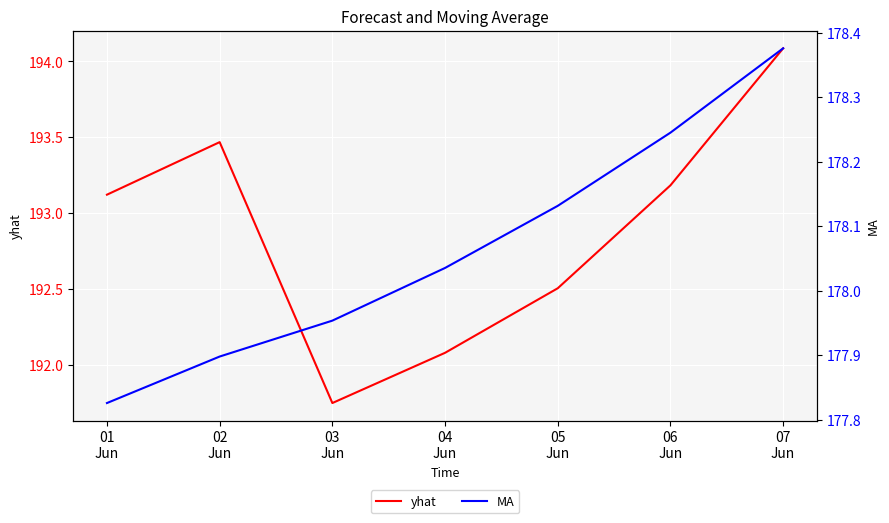

At which category does yhat reach its first local peak?

02
Jun